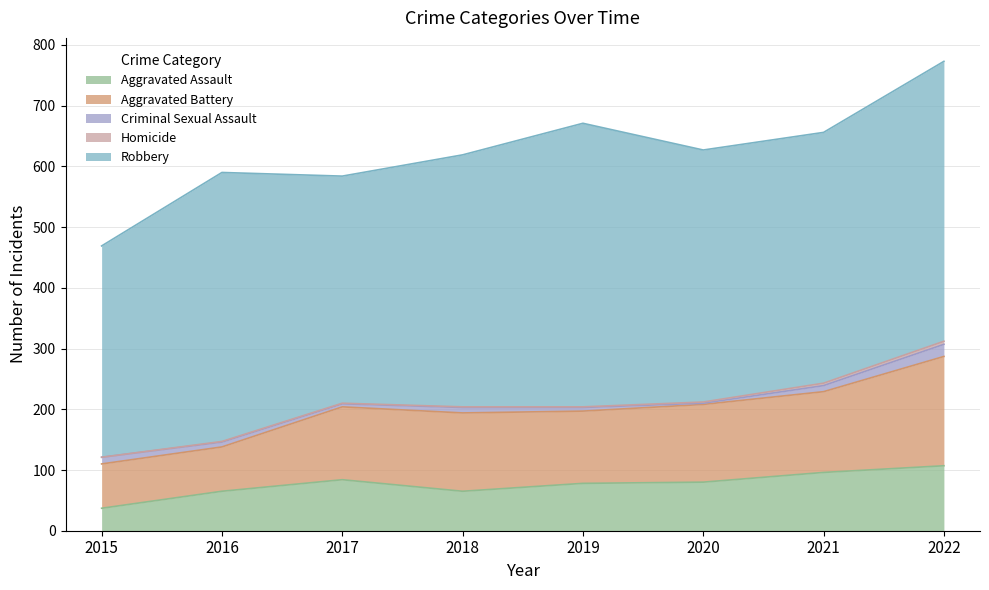

Which category has the highest value in the Criminal Sexual Assault series?

2022